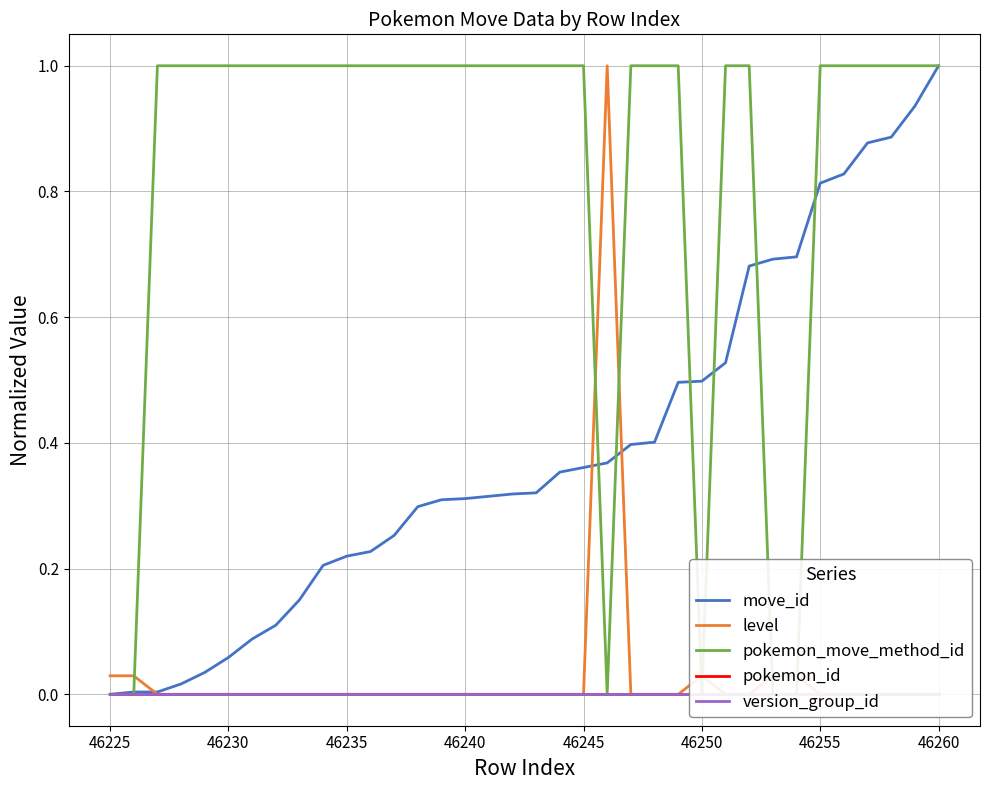

True or false: pokemon_move_method_id and version_group_id cross at least once.

False